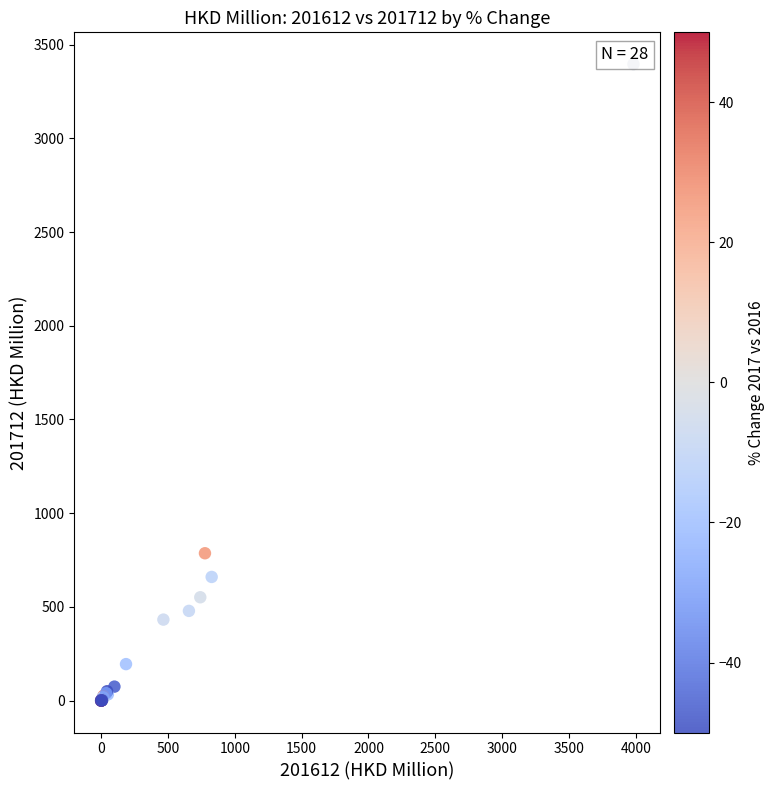

What Y value in the scatter plot is closest to 1697?

786.5